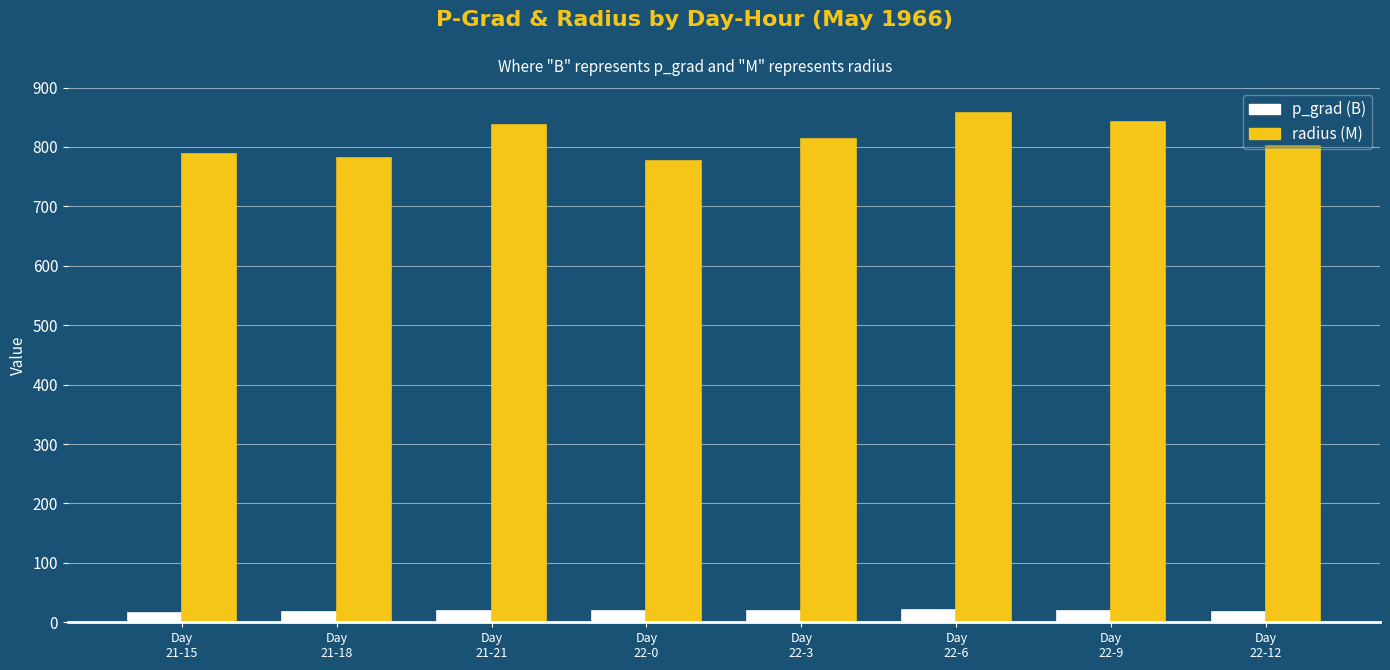

What are all the series names shown in the legend?

p_grad (B), radius (M)